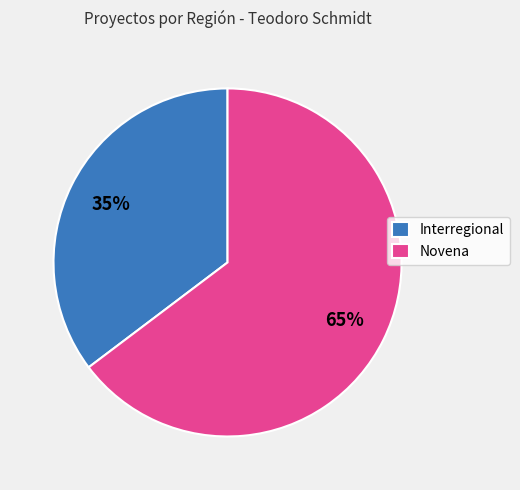

To the nearest percent, what portion does Interregional represent?

35%